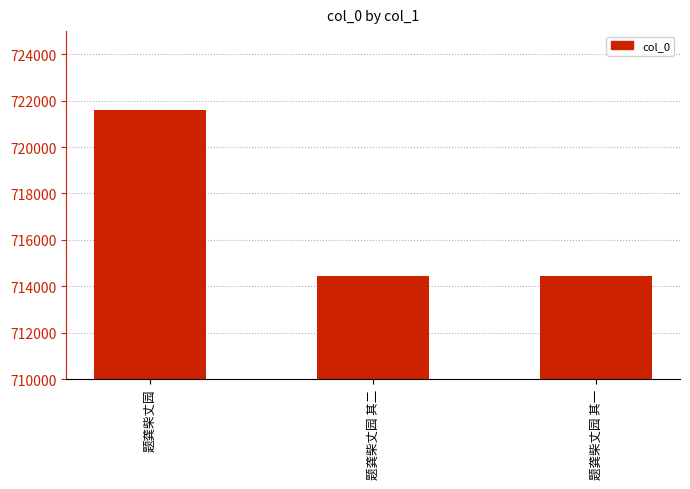

What is the label of the 1st bar from the right?

题龚柴丈园 其一